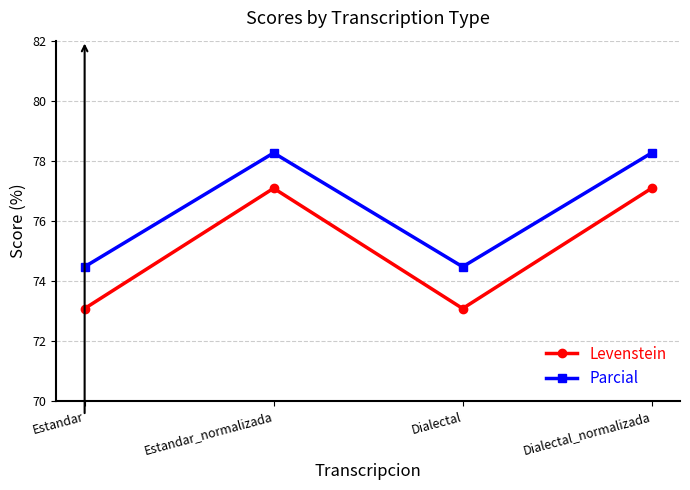

What is the difference between the second highest and second lowest values in the Parcial series?

3.8